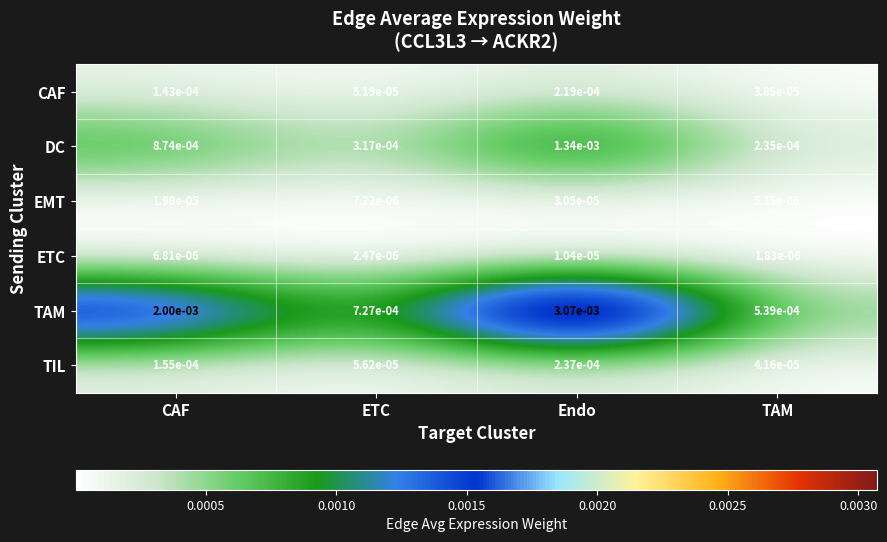

At which category does the chart reach its peak across all series?

Endo